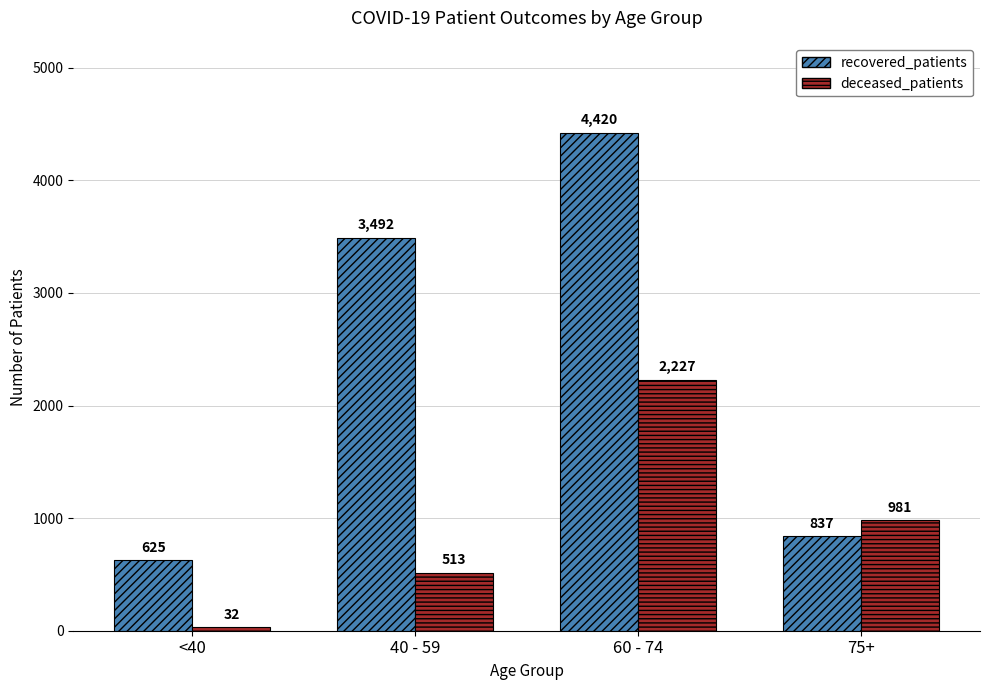

Which series has the widest spread of values?

recovered_patients